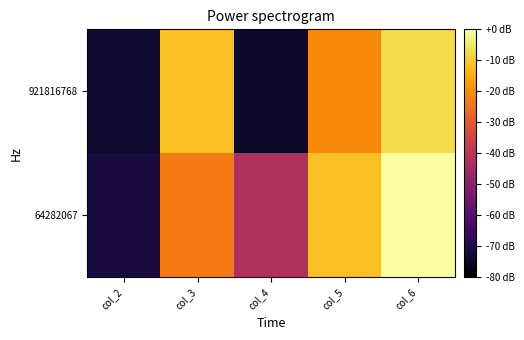

Reading left to right, transcribe all the data shown in this chart.

921816768: col_2=-73.6	col_3=-11.6	col_4=-73.9	col_5=-20.6	col_6=-7.4
64282067: col_2=-71.5	col_3=-23.1	col_4=-42.3	col_5=-11.6	col_6=0.0